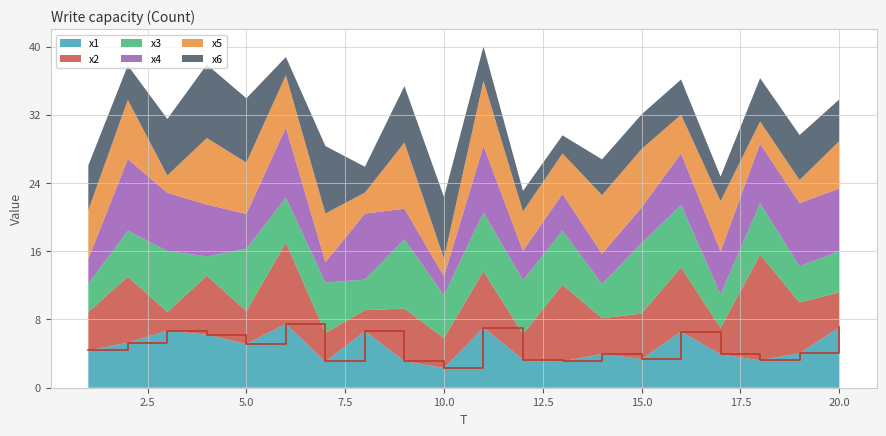

Rank the series by their maximum value, from highest to lowest.

x2, x6, x4, x3, x5, x1